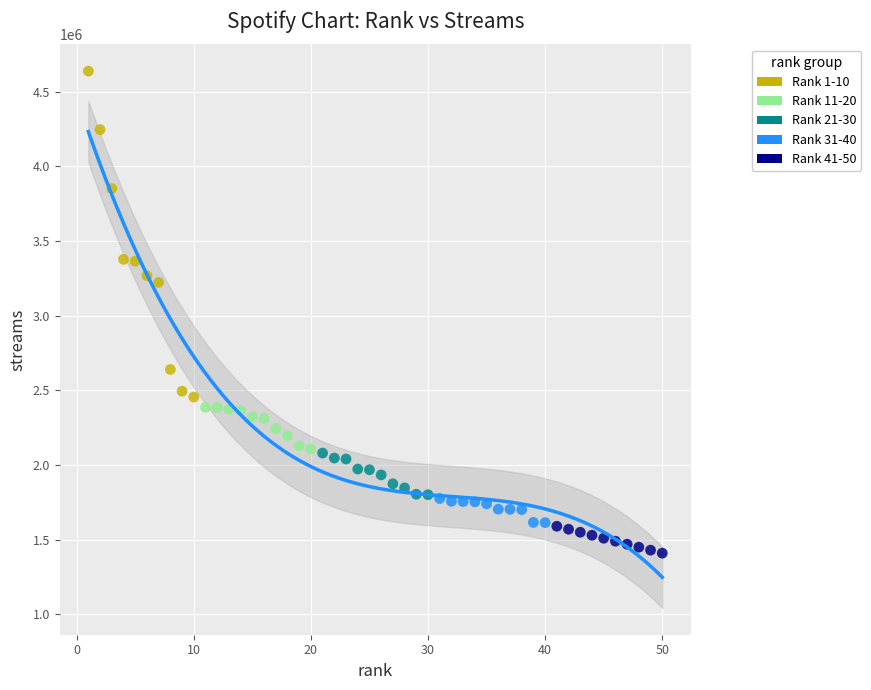

Which series has the widest spread of Y values?

Rank 1-10